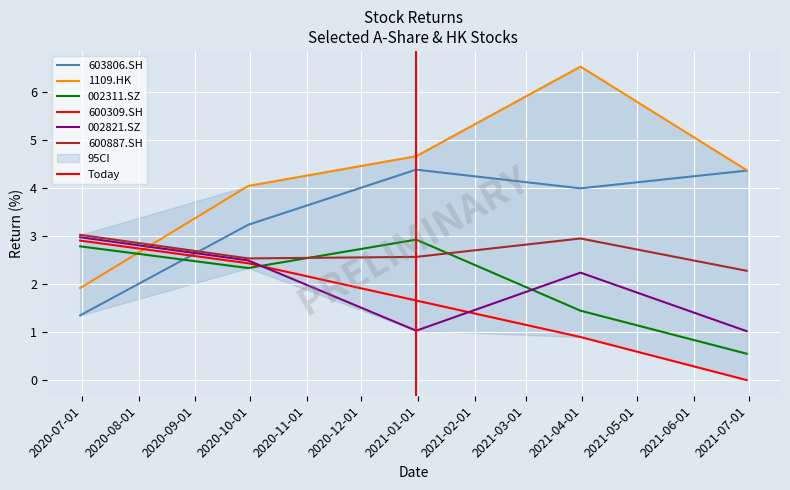

Which series ends up on top after the final intersection of 603806.SH and 002821.SZ?

603806.SH